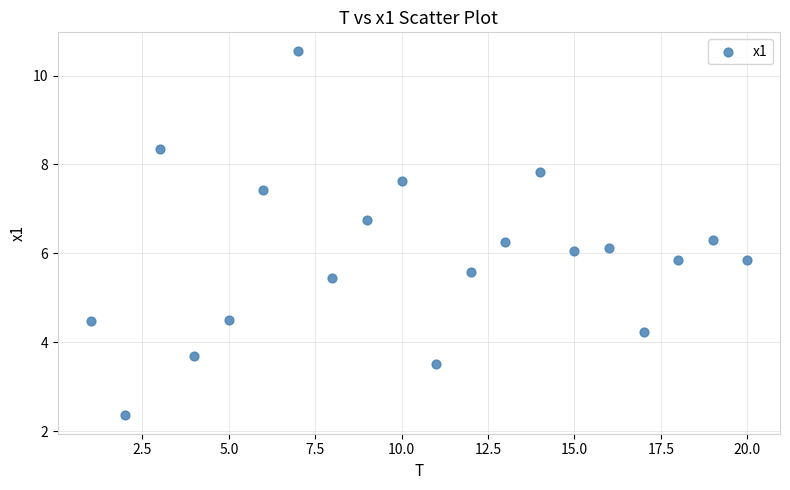

What is the range of X values (max minus min)?

19.0